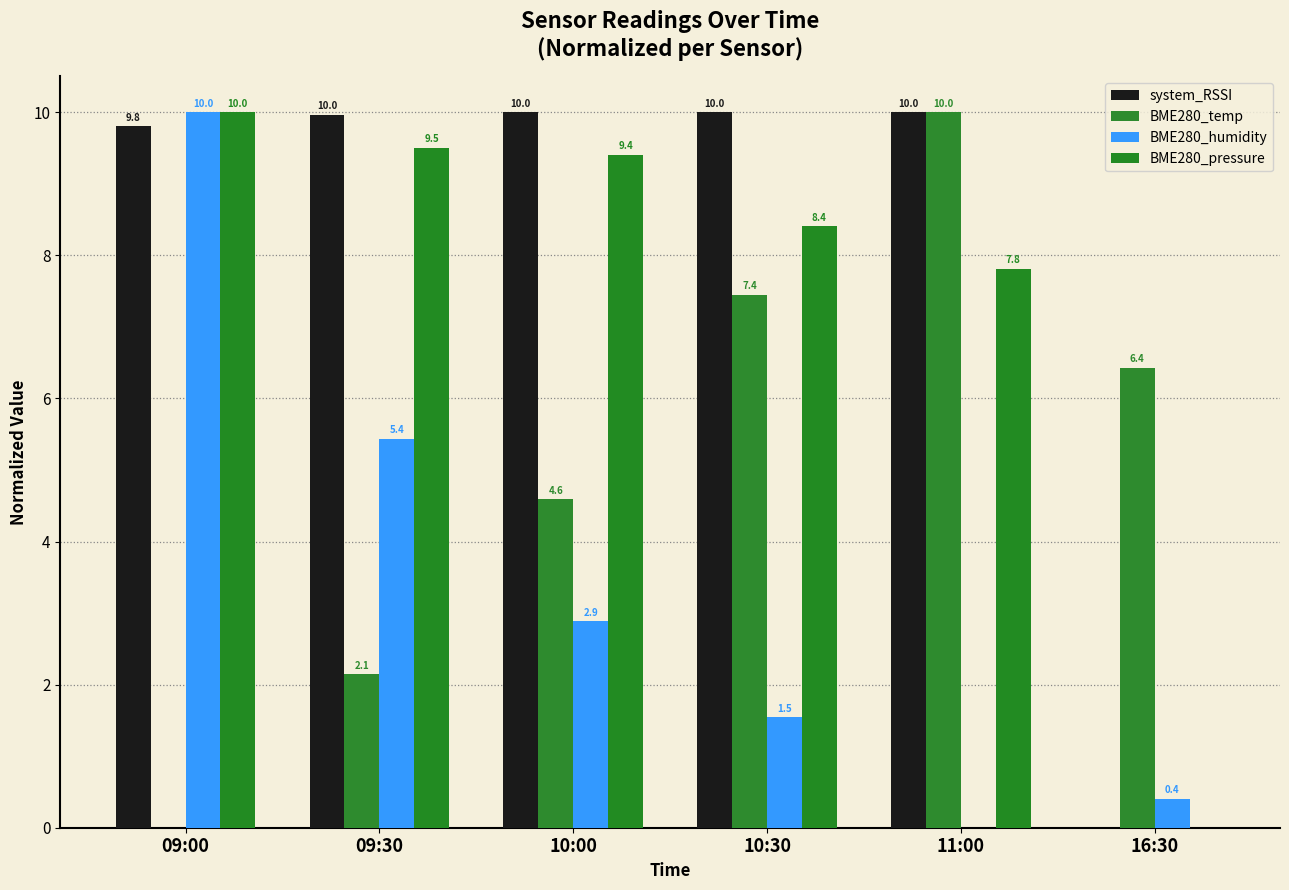

What is the highest value of the BME280_temp series?

10.0